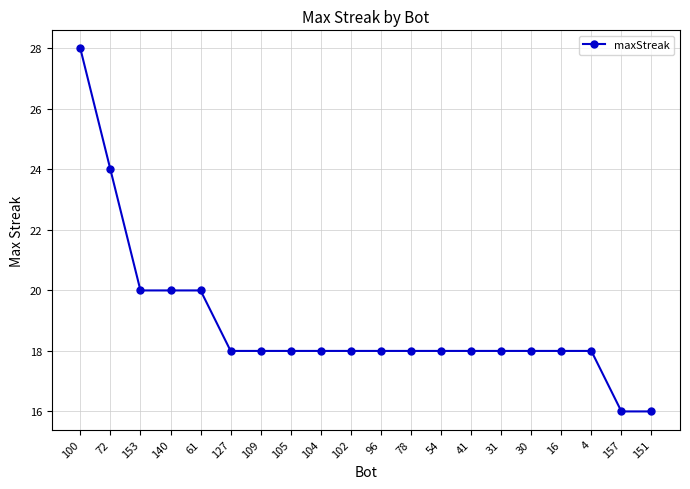

What is the ratio of the value at 157 to the value at 72?

0.7